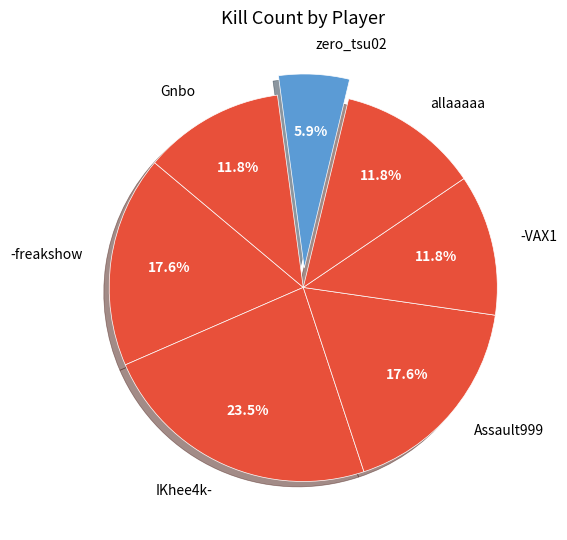

Which category has the biggest portion of the pie?

IKhee4k-